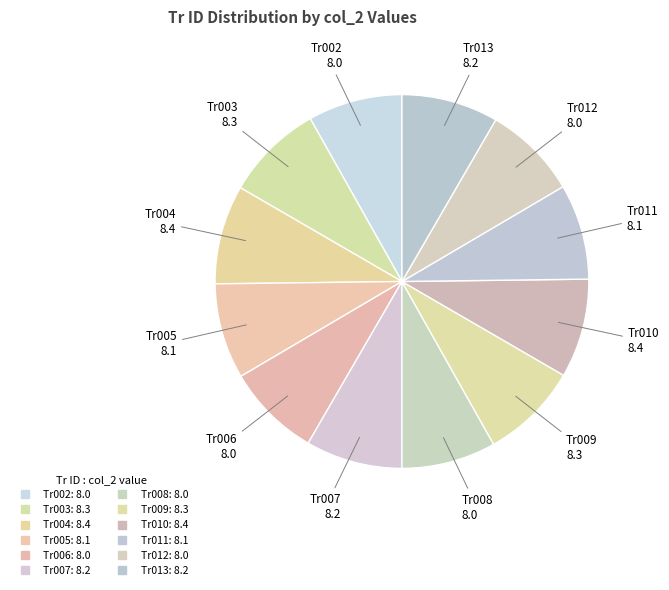

True or false: Tr005 accounts for 18% of the total.

False